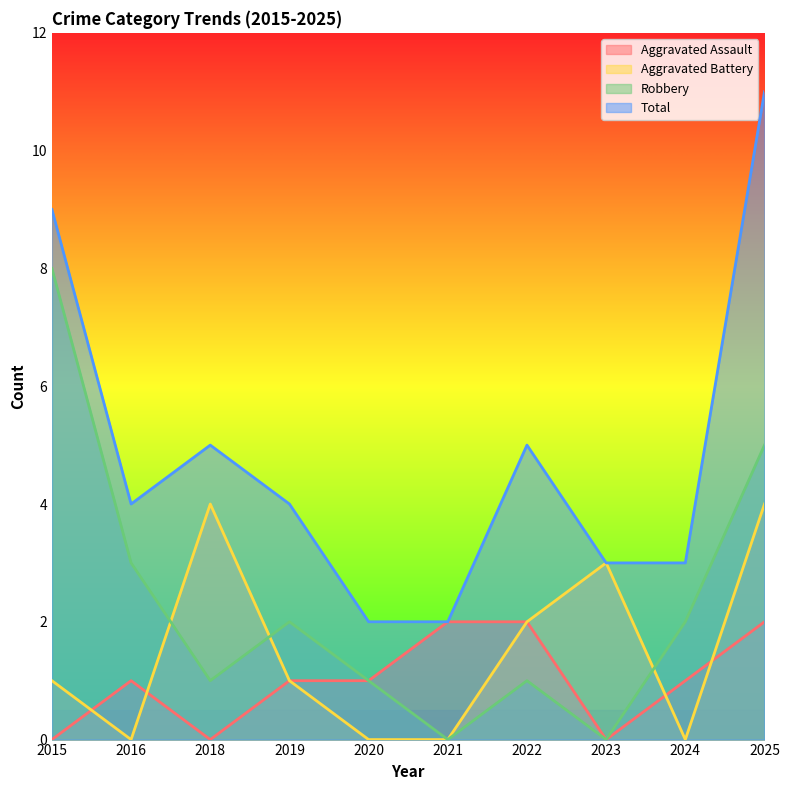

True or false: Aggravated Battery and Aggravated Assault intersect in this chart.

True